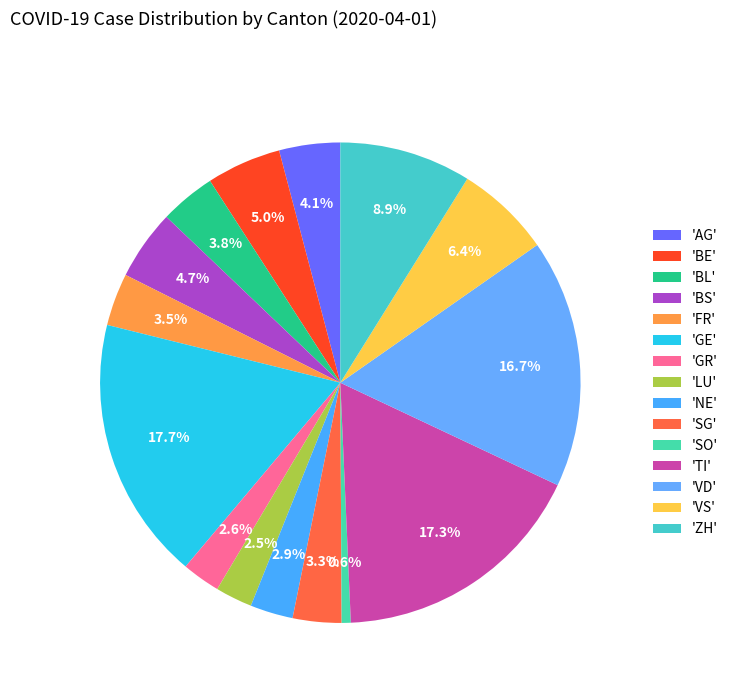

What is the smallest slice in the pie chart?

SO